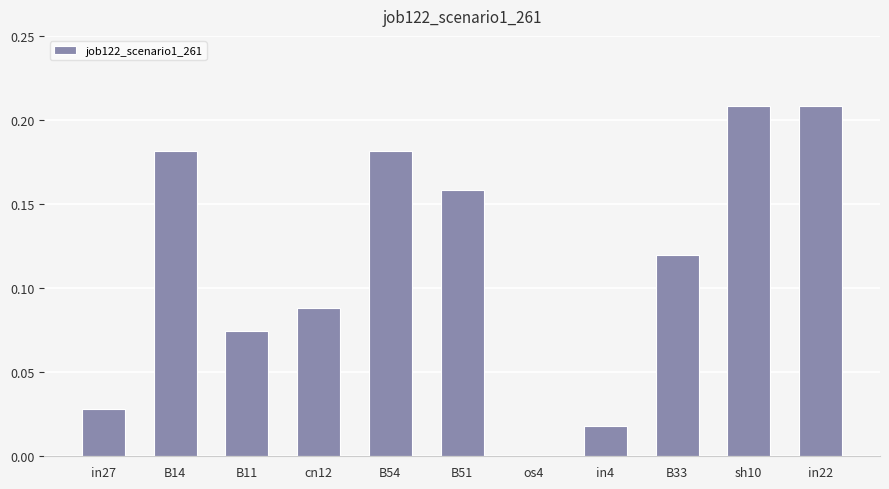

Between in4 and B14, which is larger?

B14